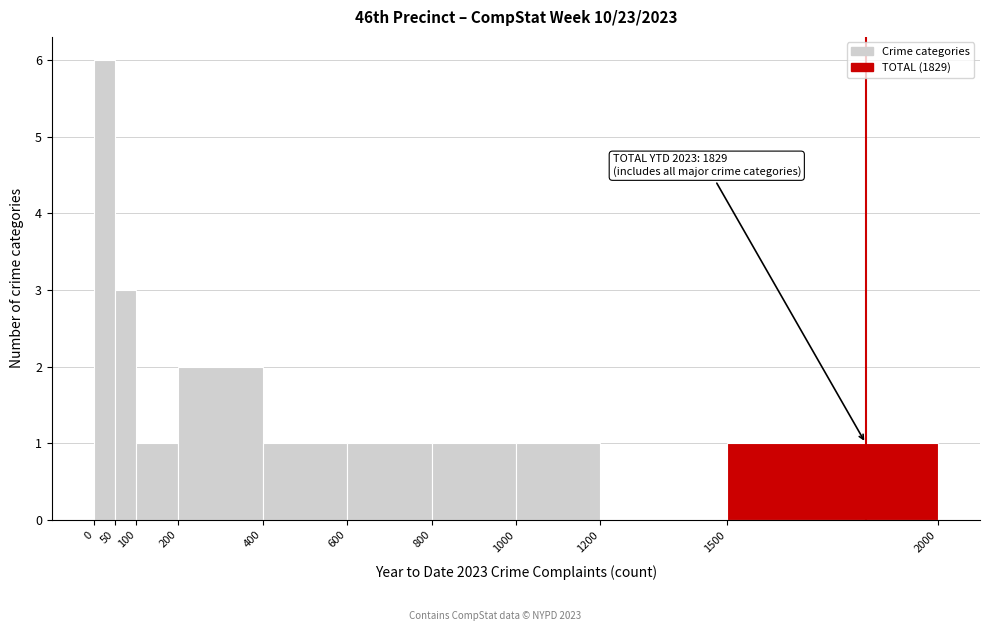

Over which range of the x-axis is the bar tallest?

0 to 50